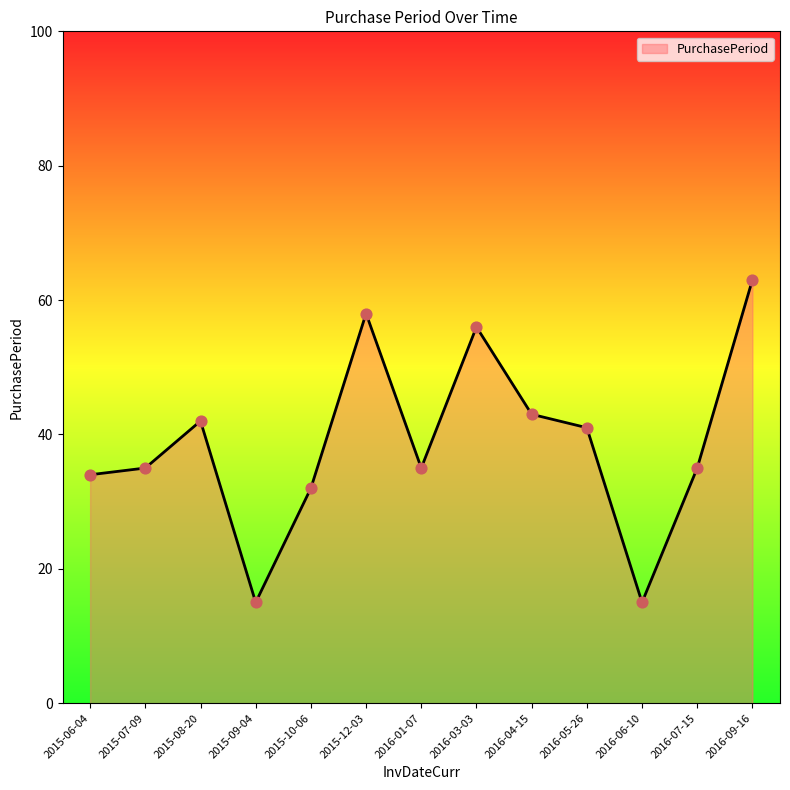

Between 2016-01-07 and 2016-03-03, which is larger?

2016-03-03